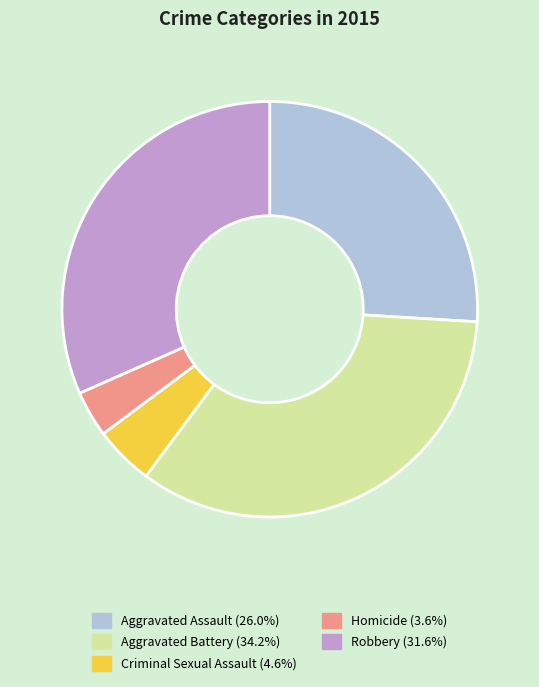

Is the sum of Homicide and Criminal Sexual Assault greater than half?

No